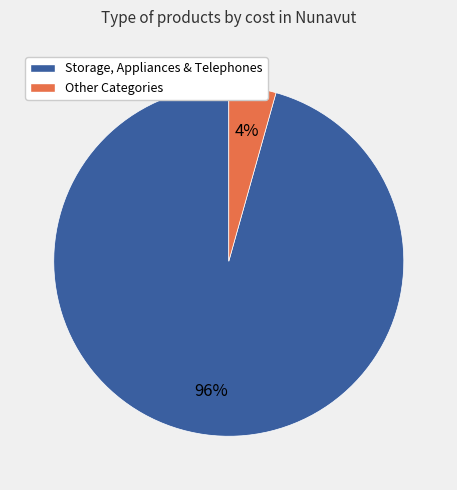

To the nearest percent, what is the average slice percentage?

50%